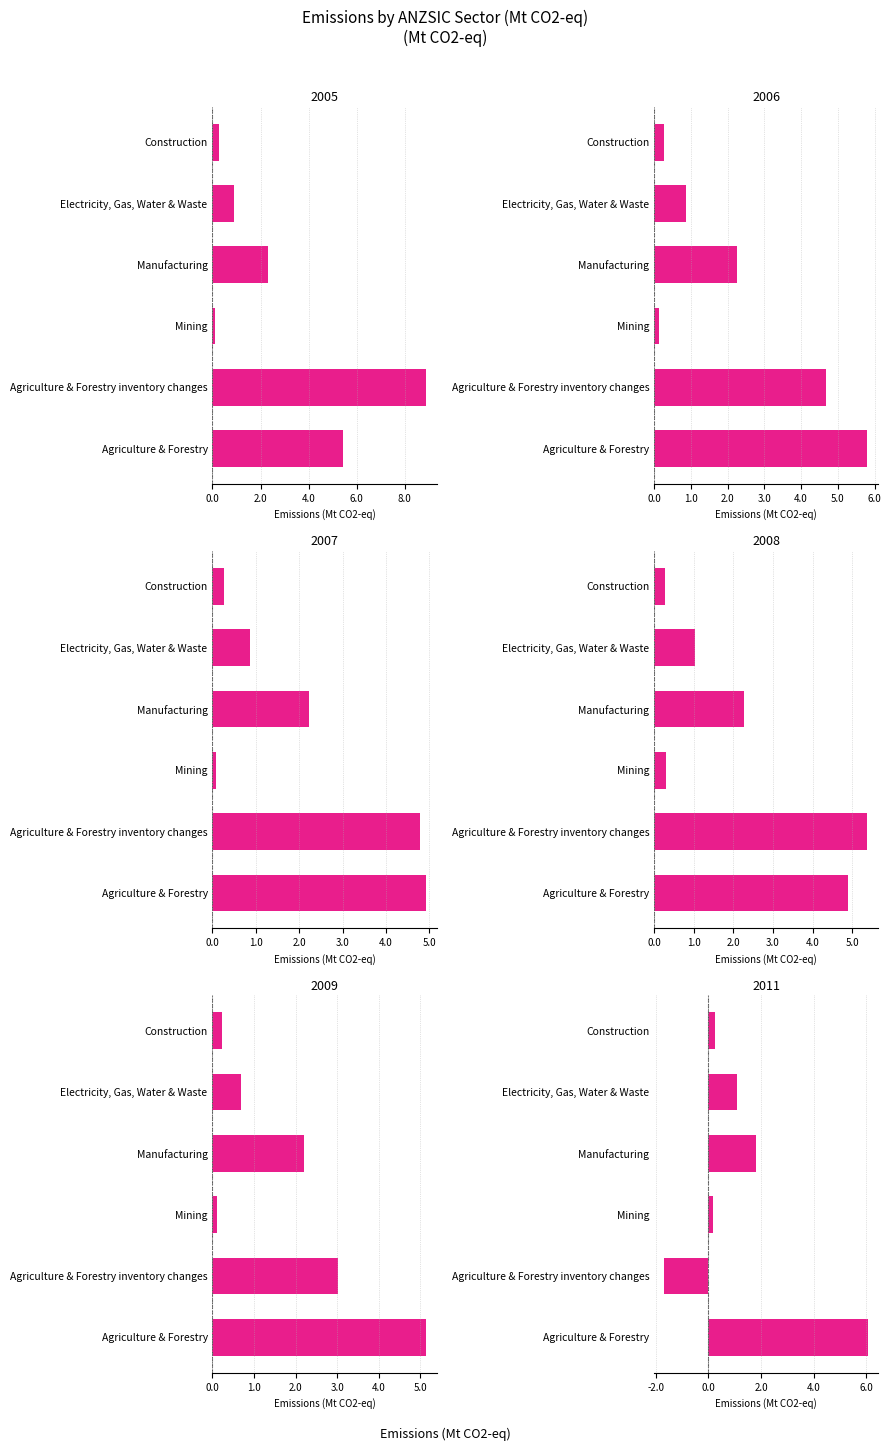

Rank the categories by Mining value from highest to lowest.

2008, 2011, 2006, 2009, 2005, 2007